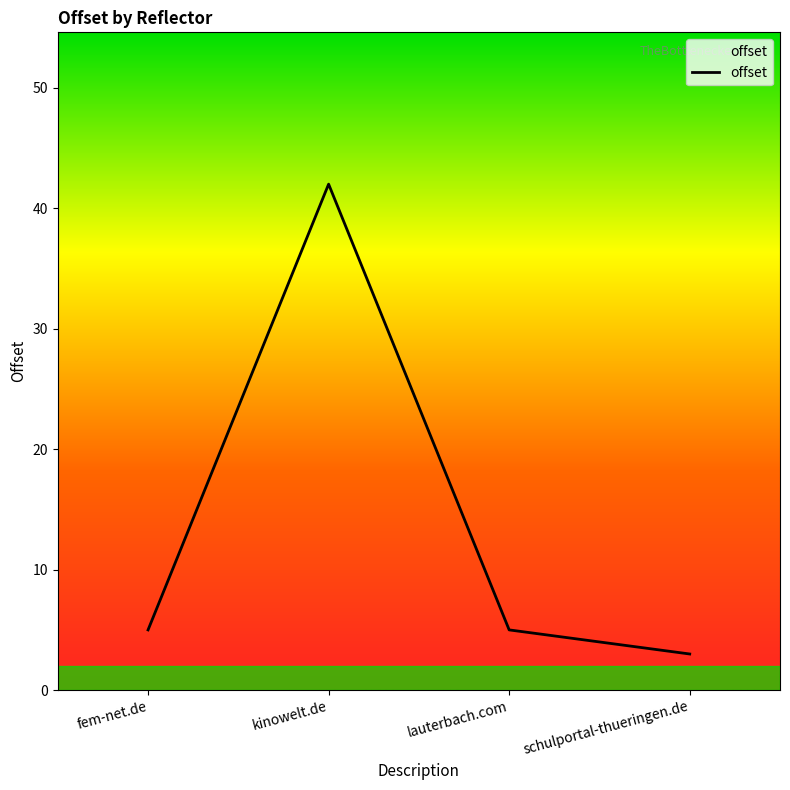

What is the approximate value at schulportal-thueringen.de?

3